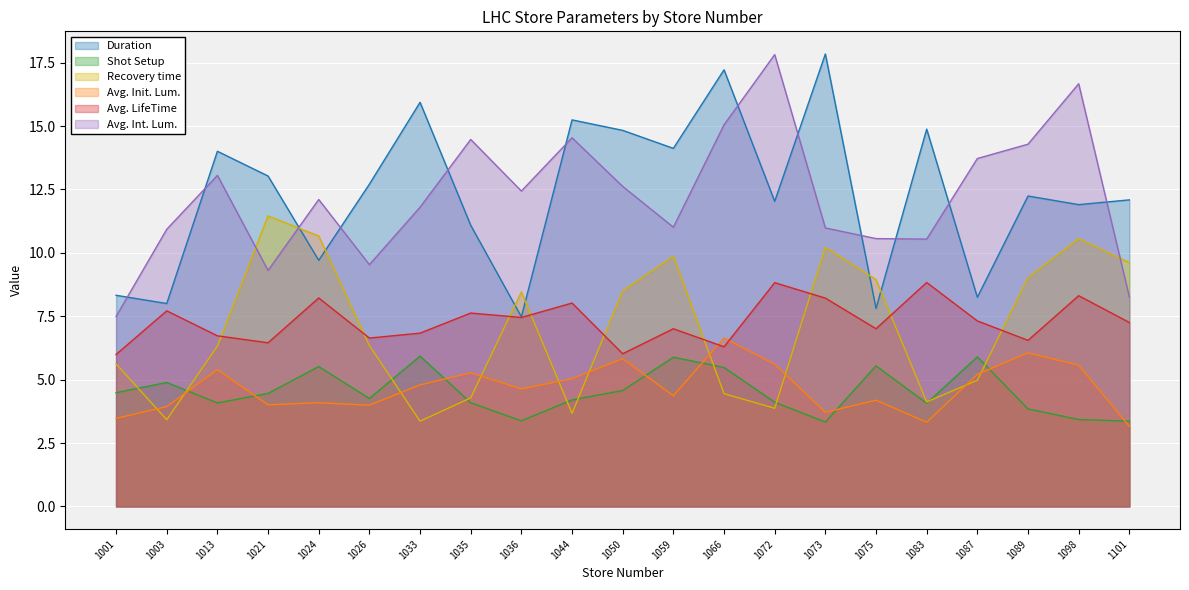

What is the difference between the second highest and second lowest values in the Avg. LifeTime series?

2.8